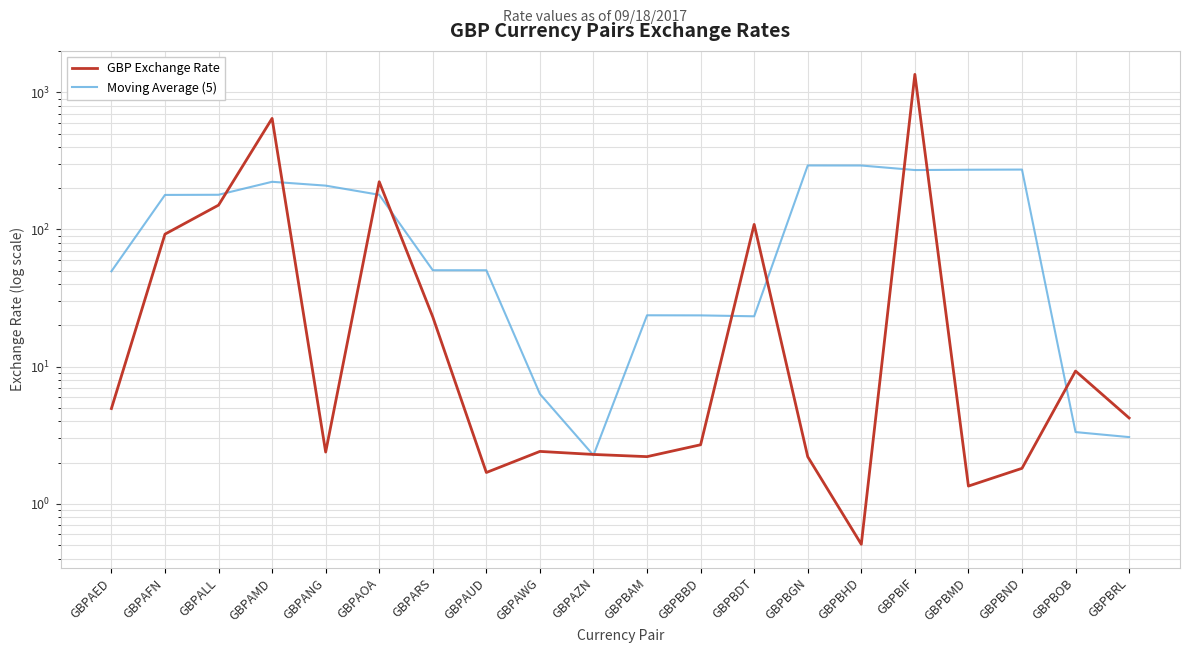

What value does the GBP Exchange Rate series have at GBPAUD?

1.7